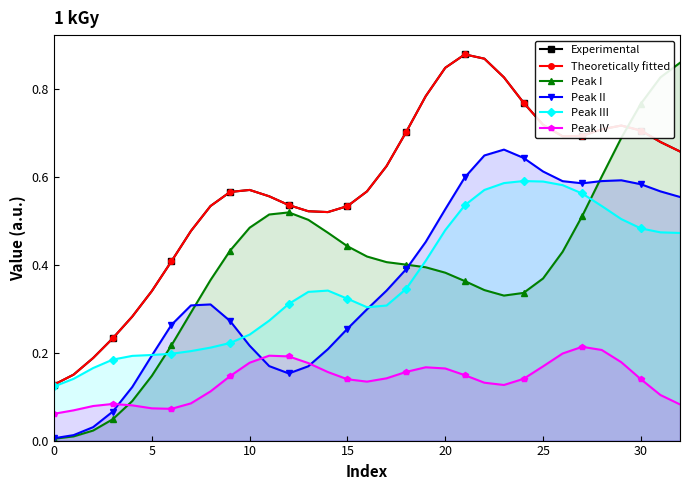

What is the total value across all series at 31?

3.3